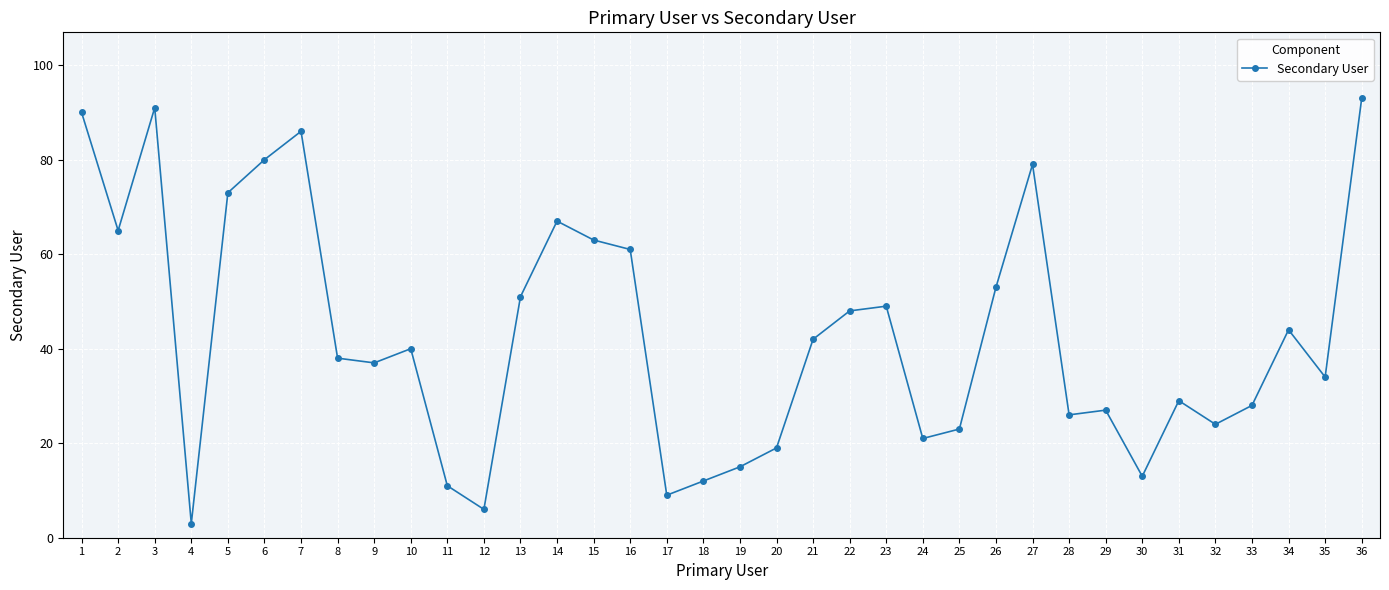

Between 26 and 30, which is larger?

26